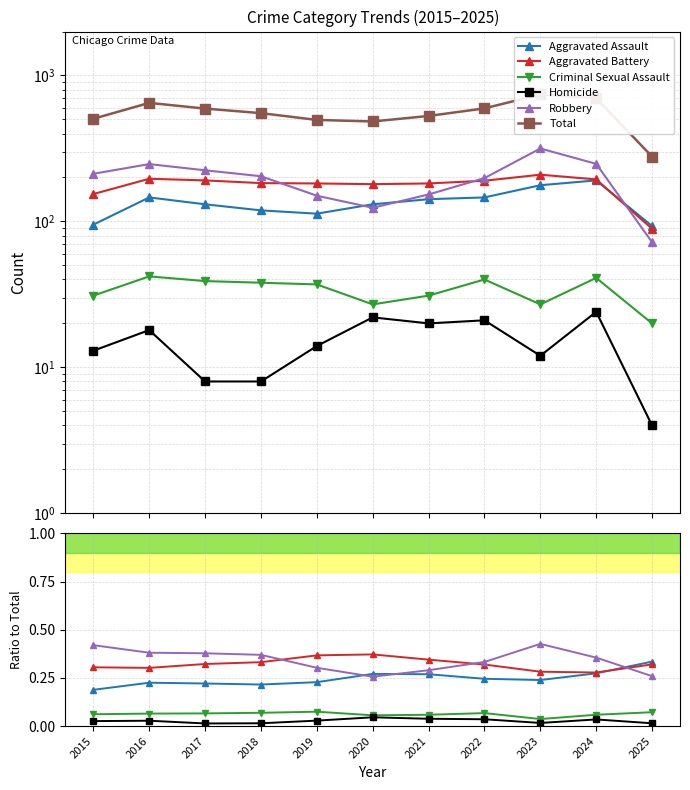

In Criminal Sexual Assault, how many points are higher than both neighbors (excluding endpoints)?

2